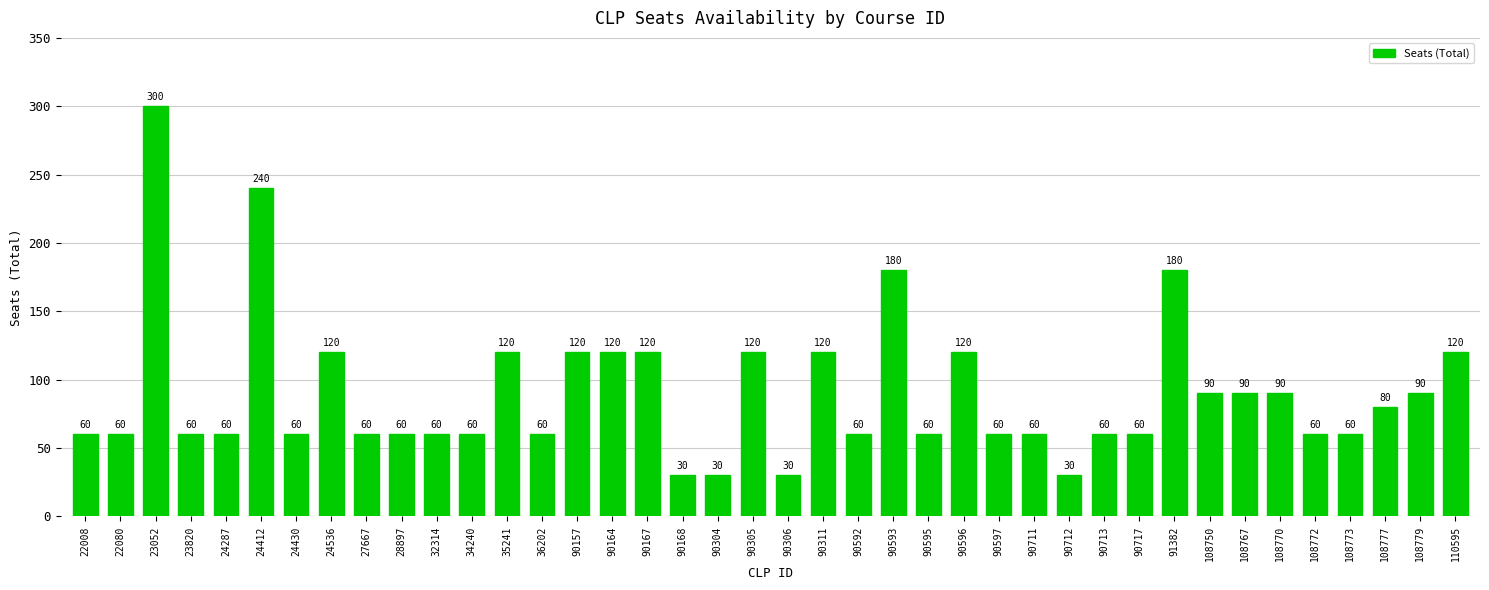

What is the change in value from 90167 to 90592?

-60